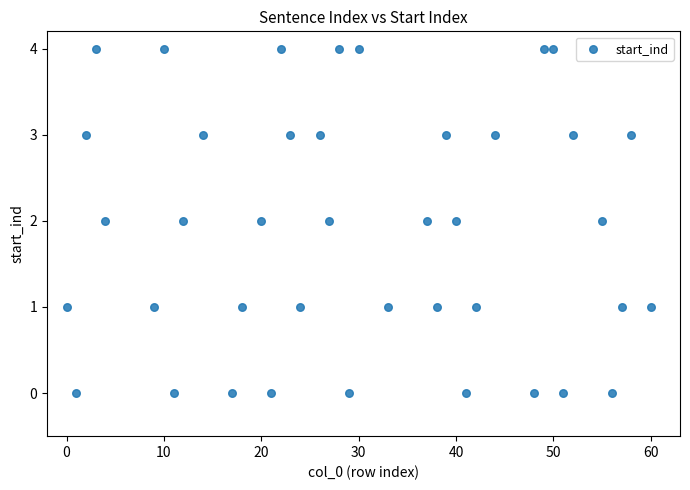

What is the range of X values (max minus min)?

60